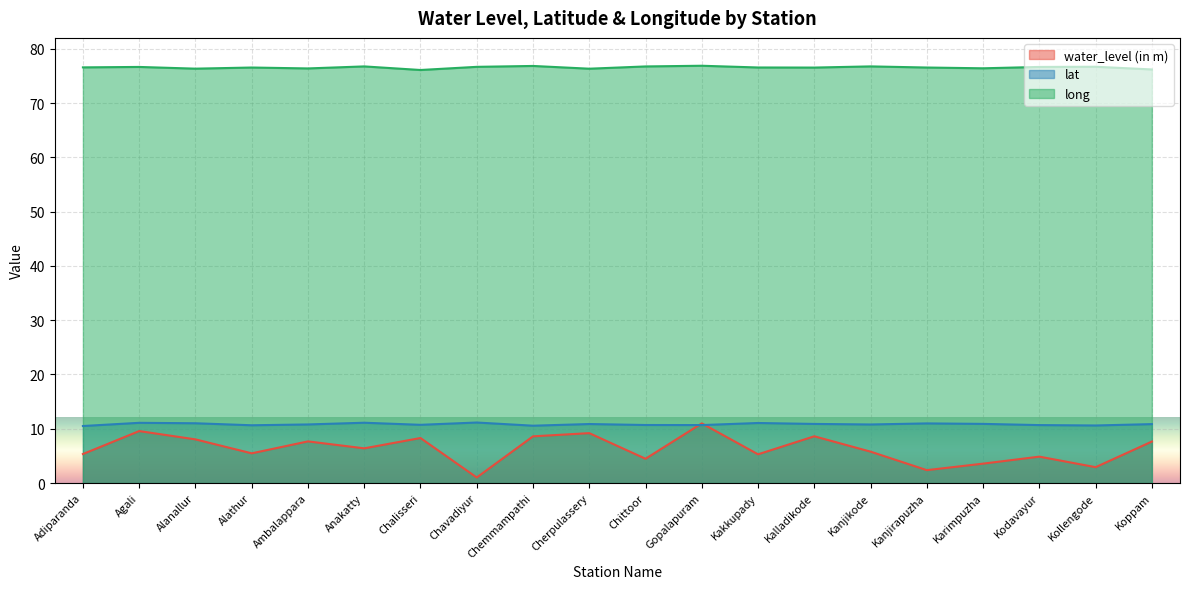

What is the difference between the highest and lowest values at Karimpuzha?

72.8